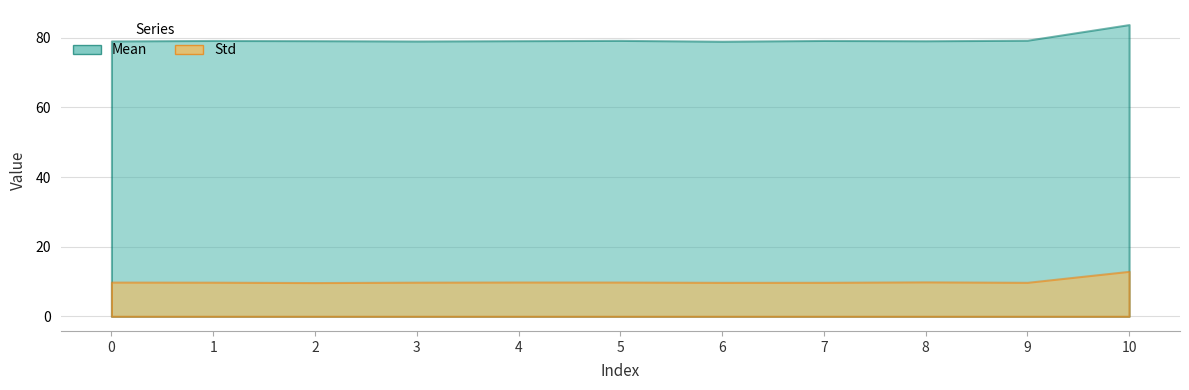

What are all the series names shown in the legend?

Mean, Std